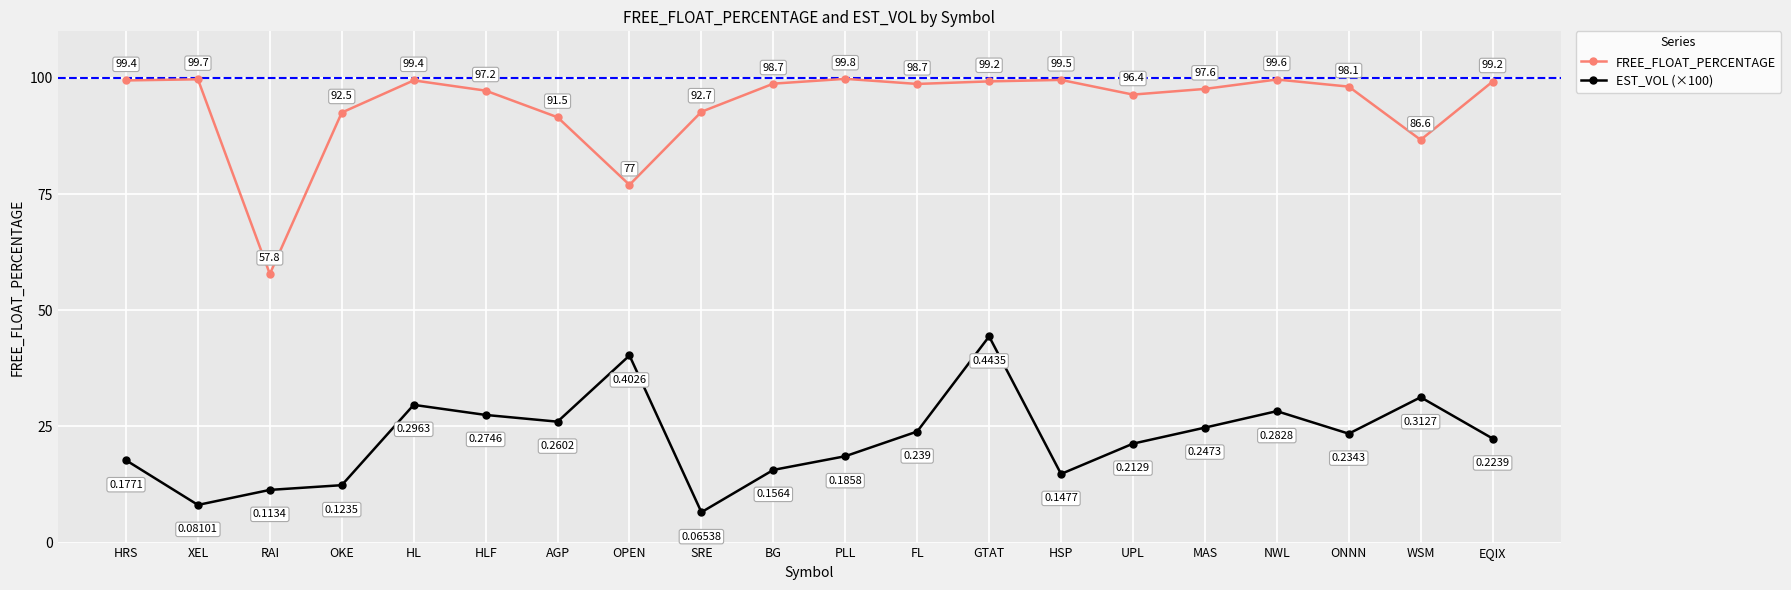

At which label is FREE_FLOAT_PERCENTAGE closest to 78?

OPEN